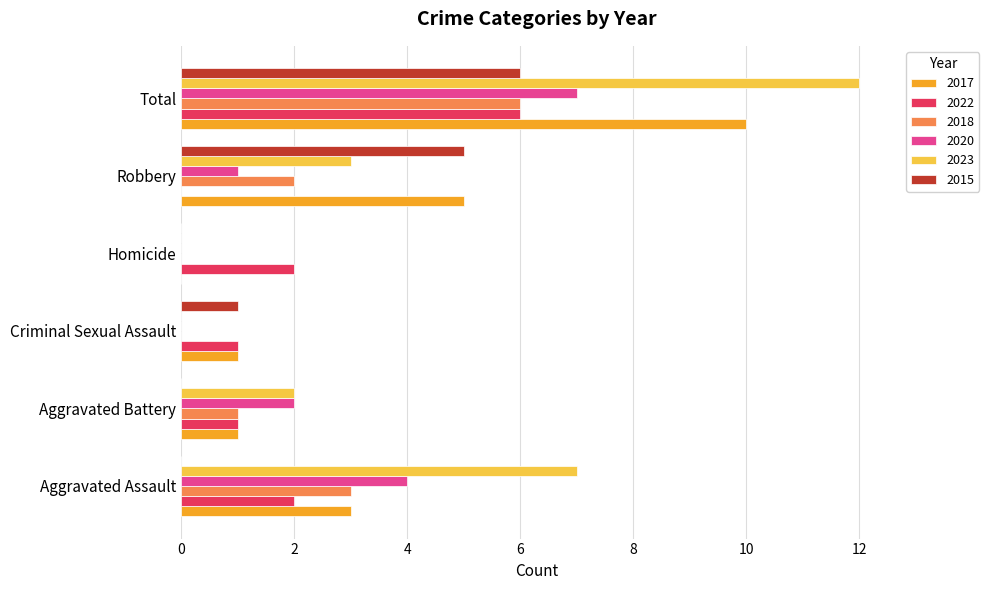

True or false: 2018 has a value of 1 at Aggravated Battery.

True